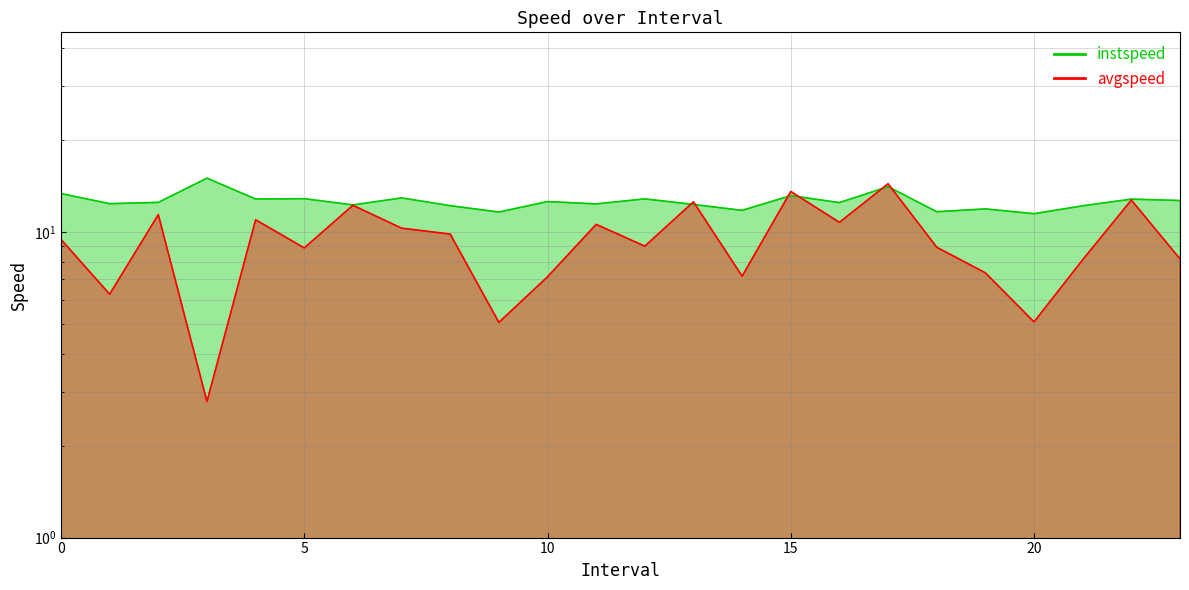

Where is instspeed nearest to the value 13?

7.0